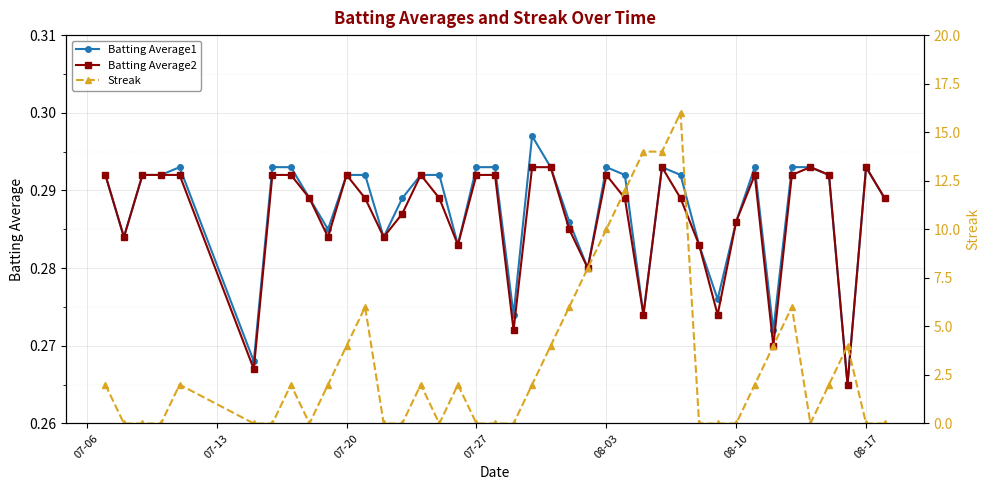

The value of Batting Average1 at 08-10 is 0.4. True or false?

False